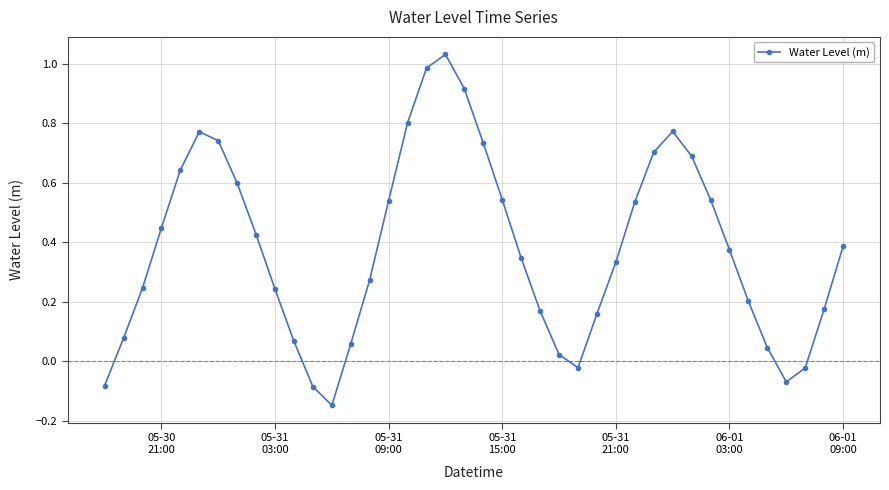

How many points are higher than both their immediate neighbors (excluding endpoints)?

3